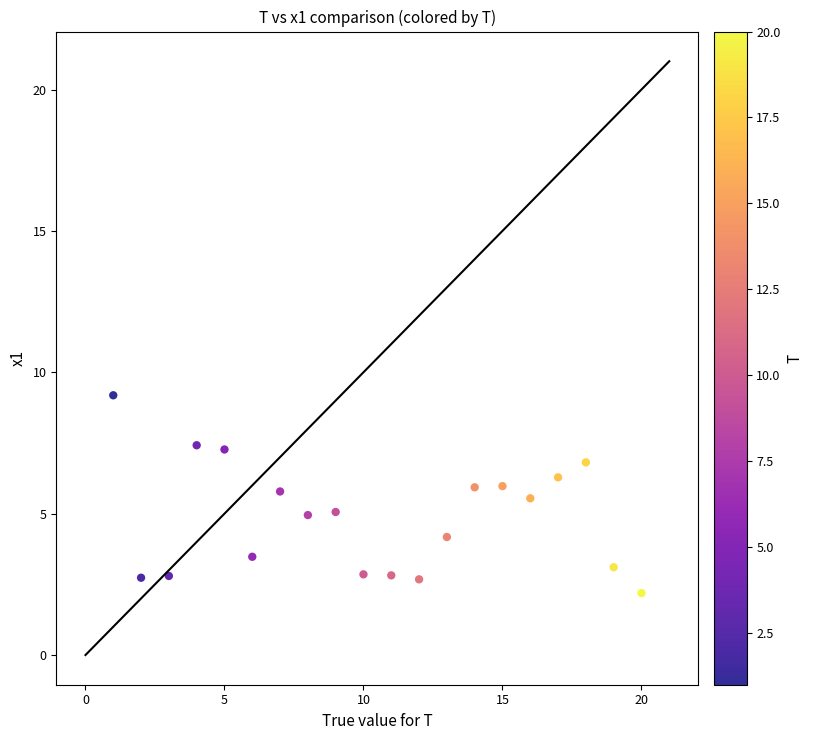

What is the range of X values (max minus min)?

19.0